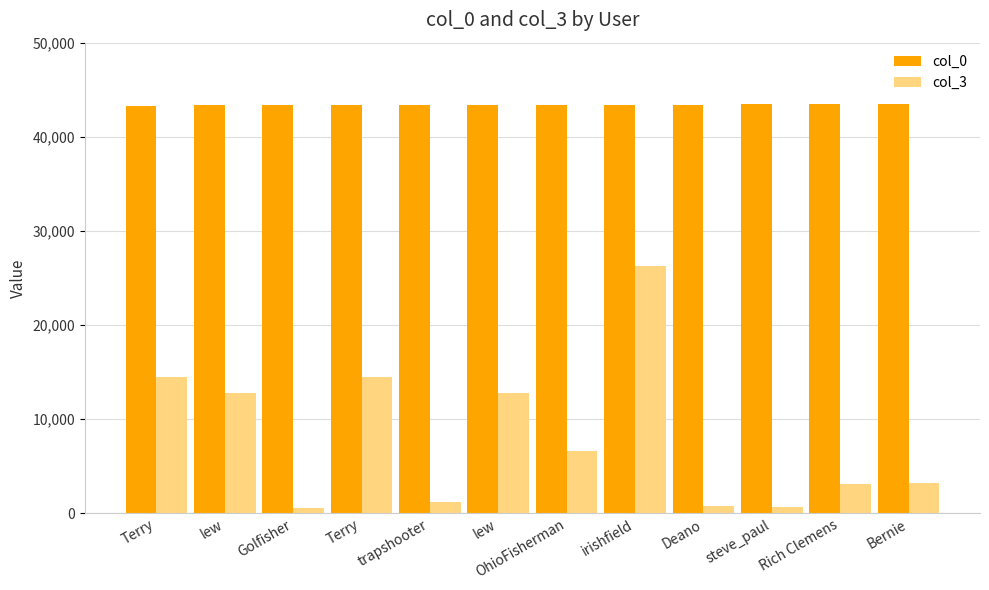

What is the difference between the col_0 values at OhioFisherman and Bernie?

175